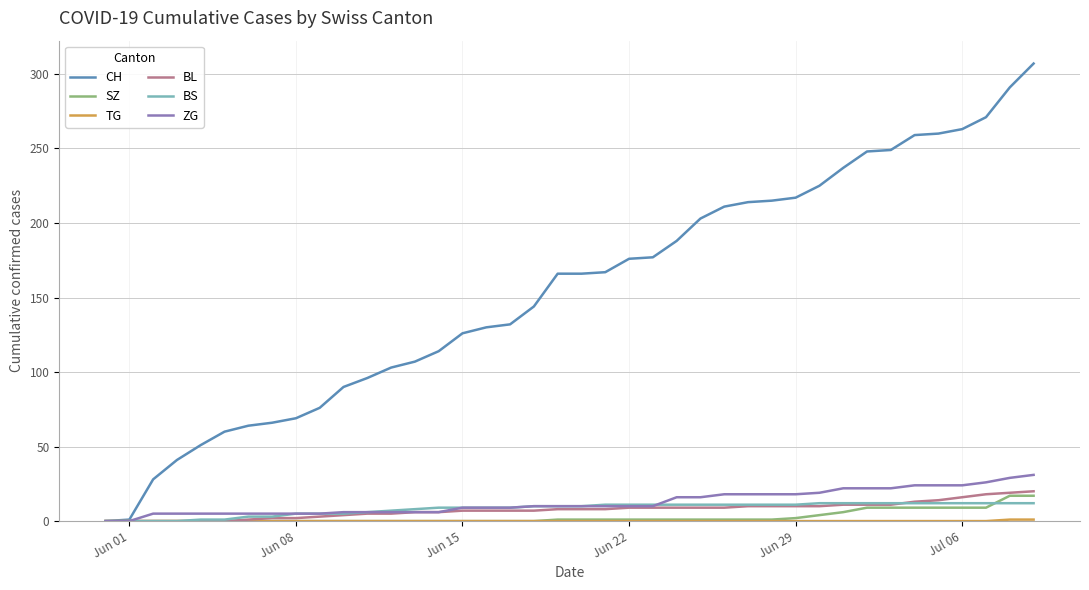

Which series has the widest spread of values?

CH